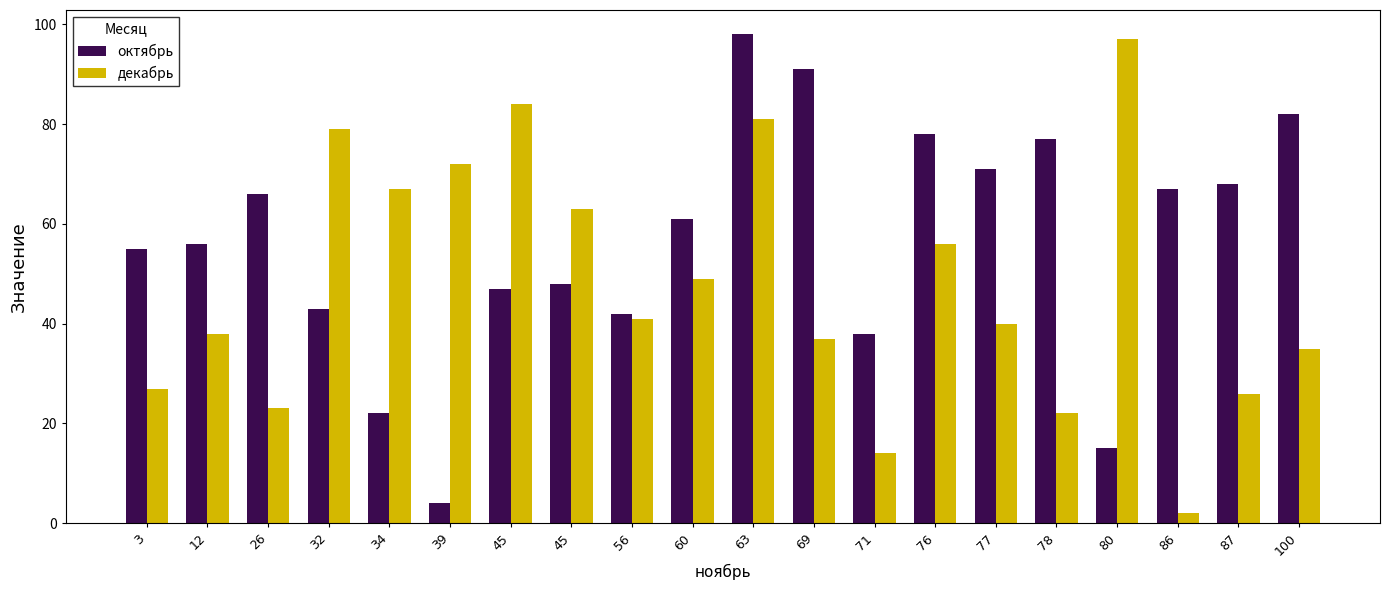

Count the number of categories in the chart.

20